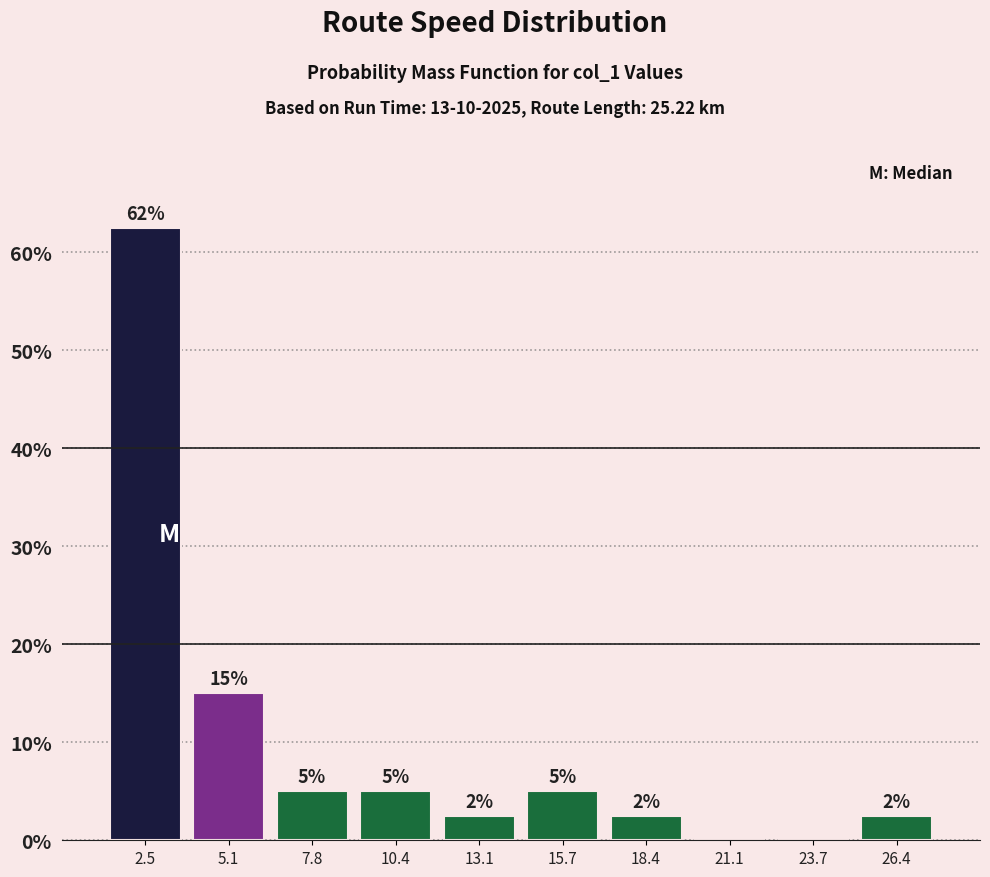

Which range on the x-axis has the tallest bar?

1.0 to 4.0